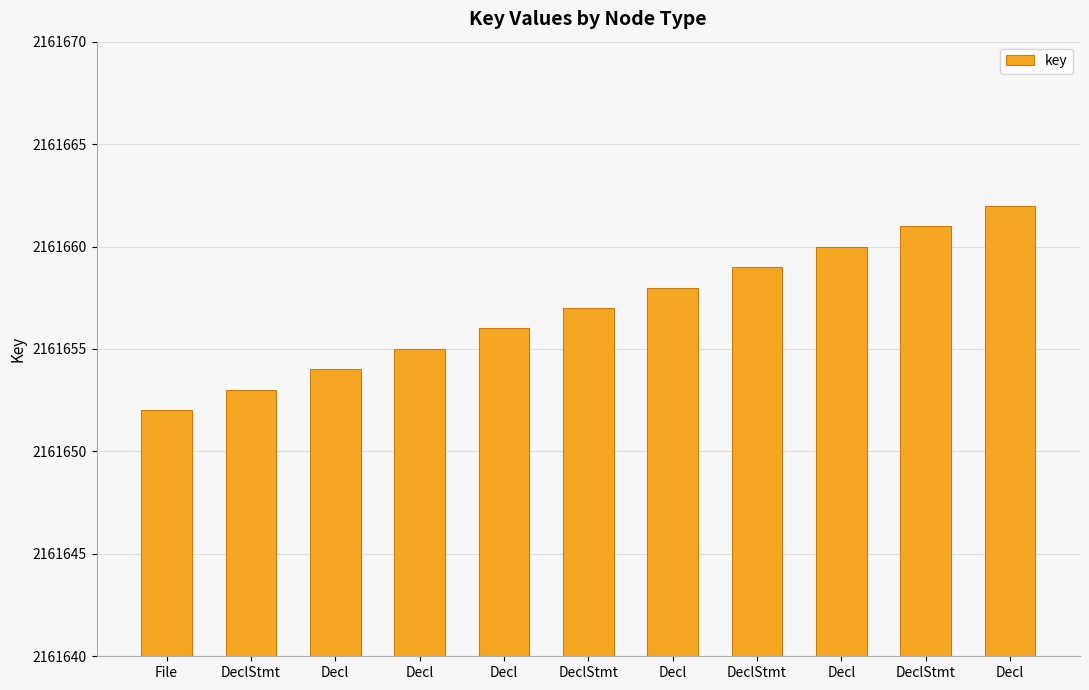

Reading left to right, transcribe all the data shown in this chart.

2161652	2161653	2161654	2161655	2161656	2161657	2161658	2161659	2161660	2161661	2161662